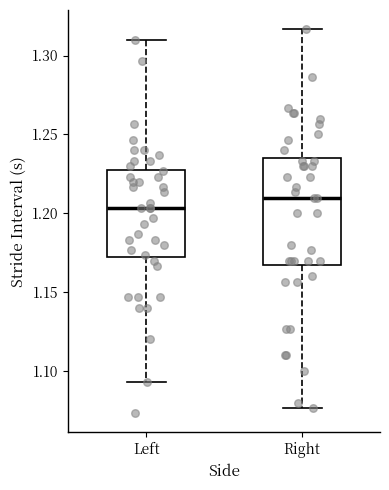

Which box has the lowest median line?

Left